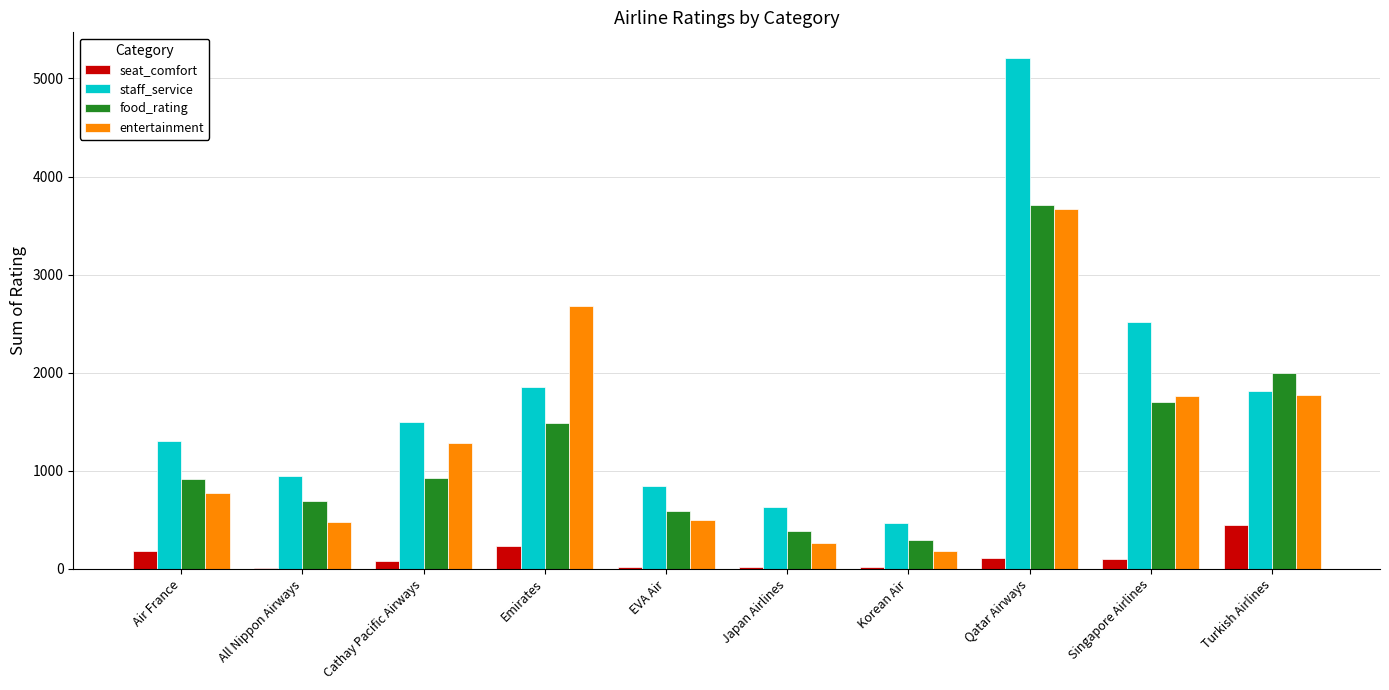

Is it true that entertainment equals 2595 at Singapore Airlines?

False